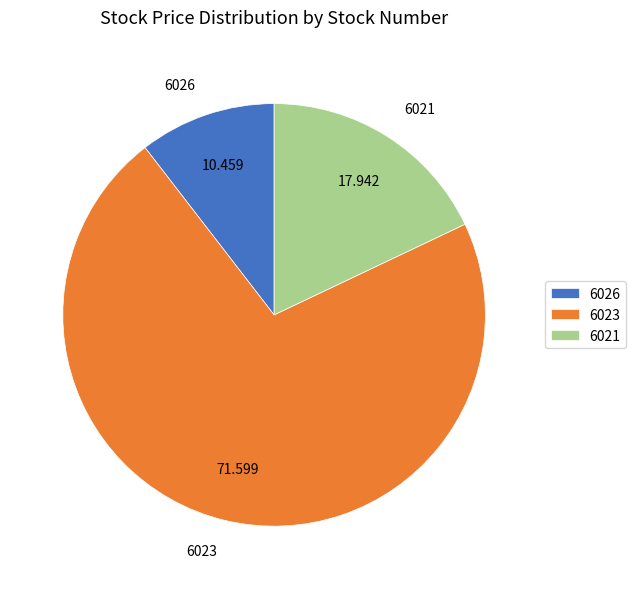

Does 6026 represent more than half of the total?

No